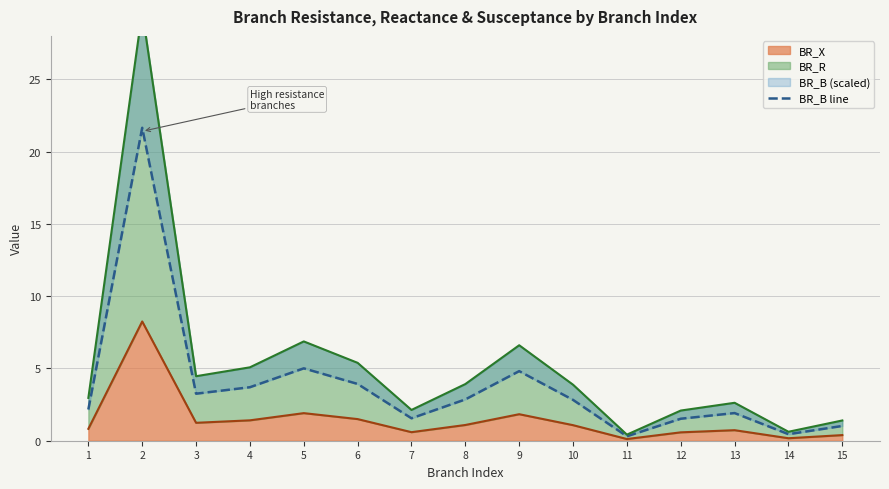

The BR_X series shows 0.2 at 8. True or false?

False